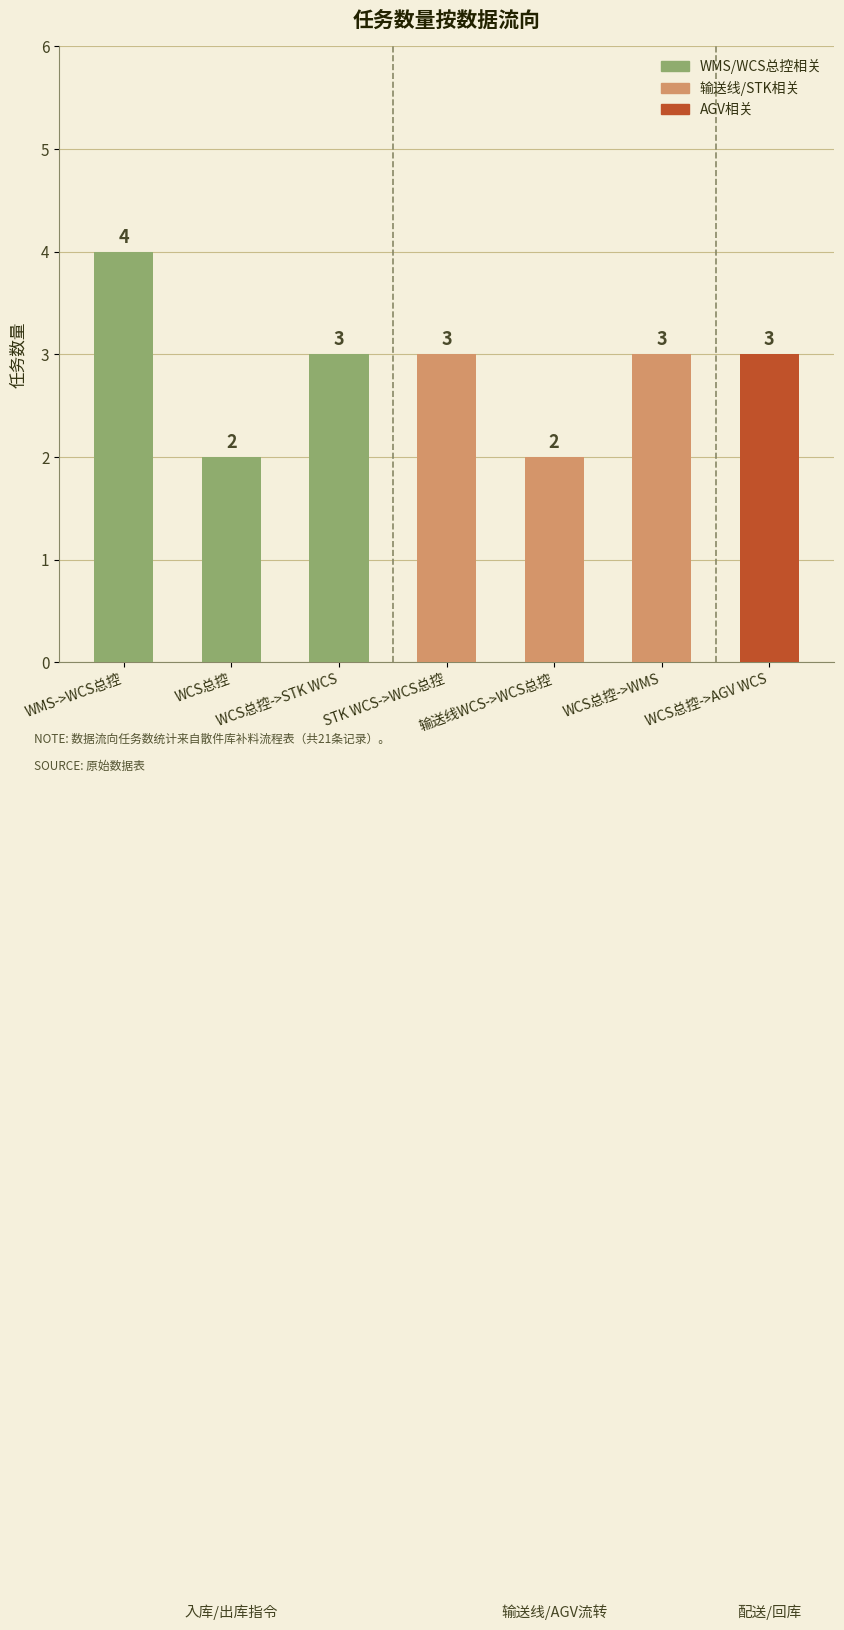

Between 输送线WCS->WCS总控 and WCS总控->WMS, which is larger?

WCS总控->WMS